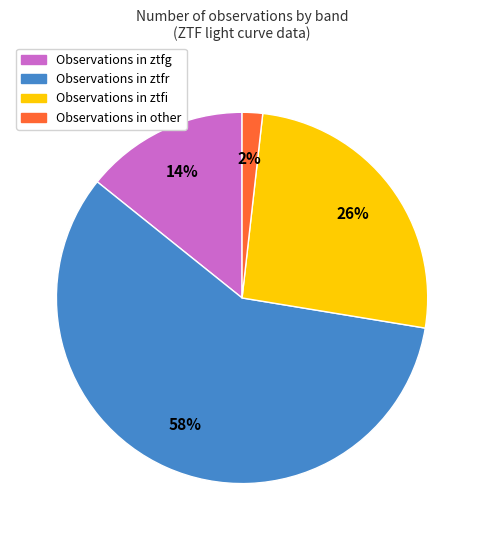

To the nearest percent, what is the average slice percentage?

25%